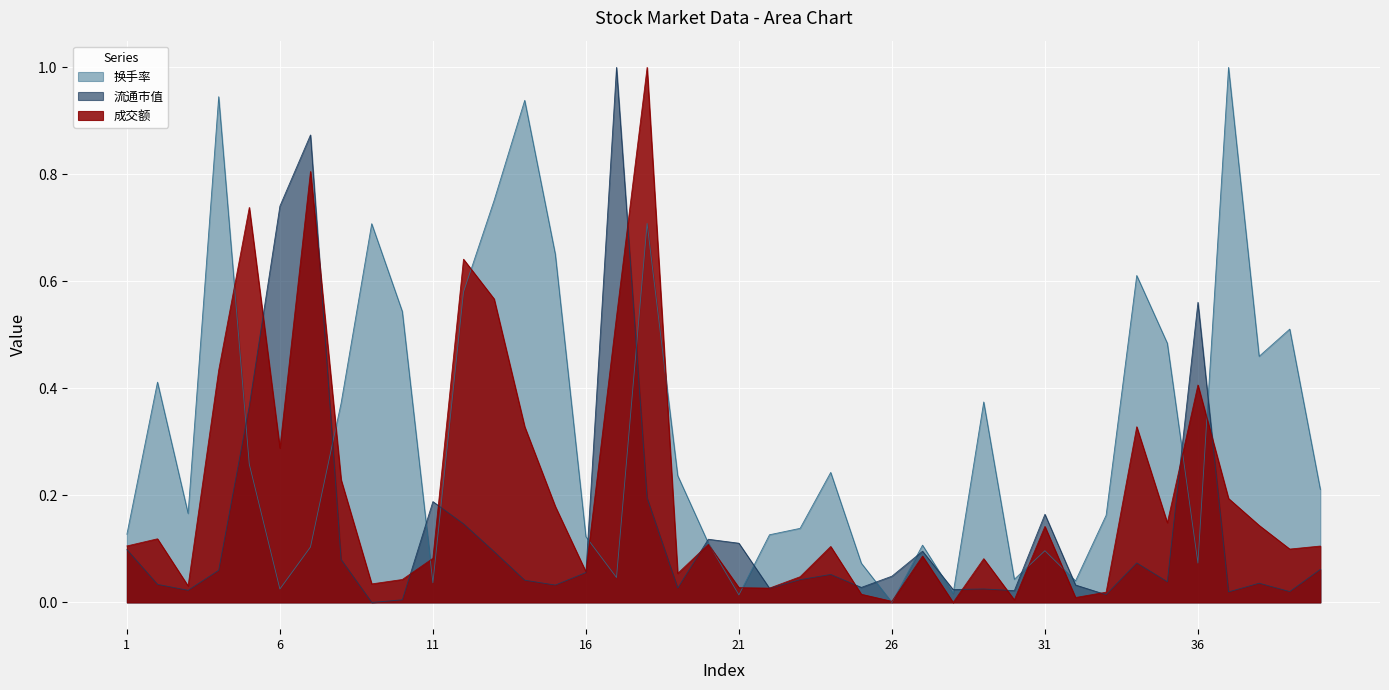

What are all the series names shown in the legend?

换手率, 流通市值, 成交额